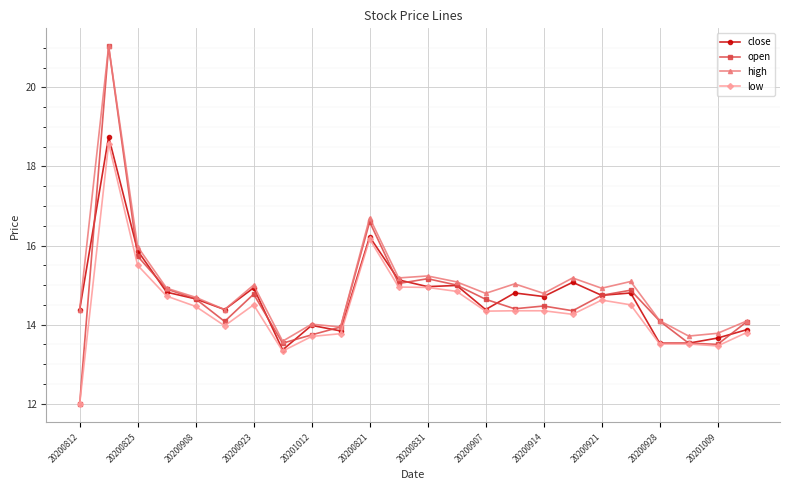

True or false: open has more than 0 interior local peaks.

True